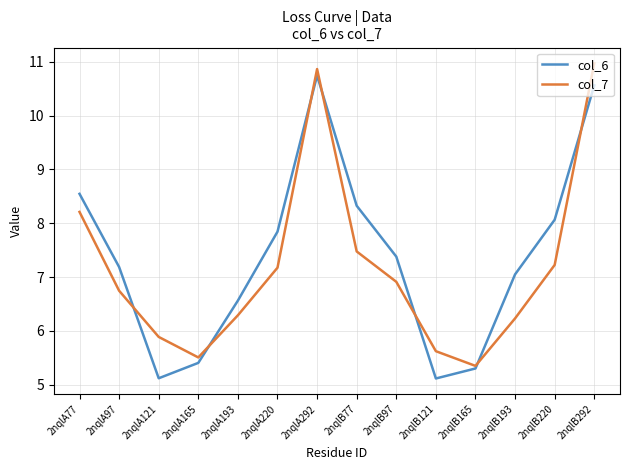

Which series ends up on top after the final intersection of col_6 and col_7?

col_7